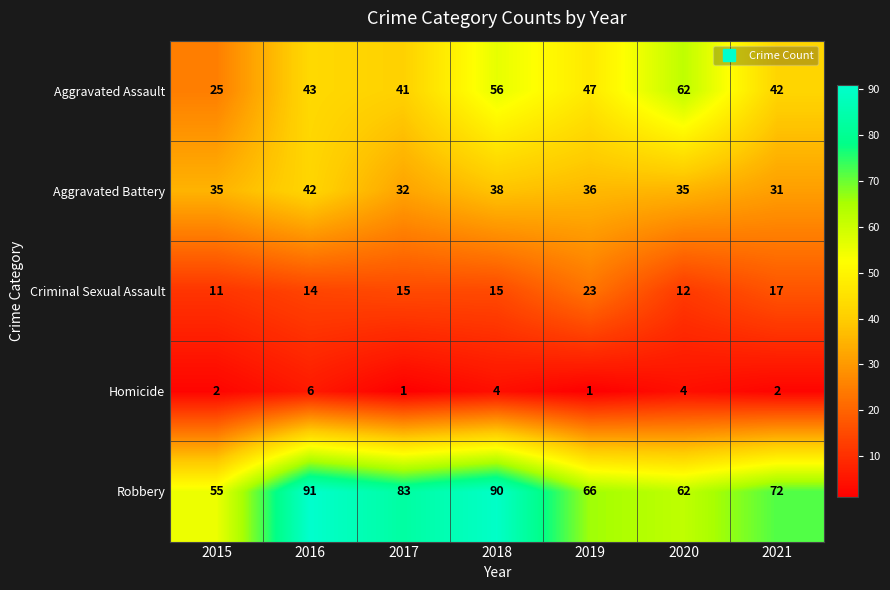

List the labels in order of Robbery value, largest first.

2016, 2018, 2017, 2021, 2019, 2020, 2015